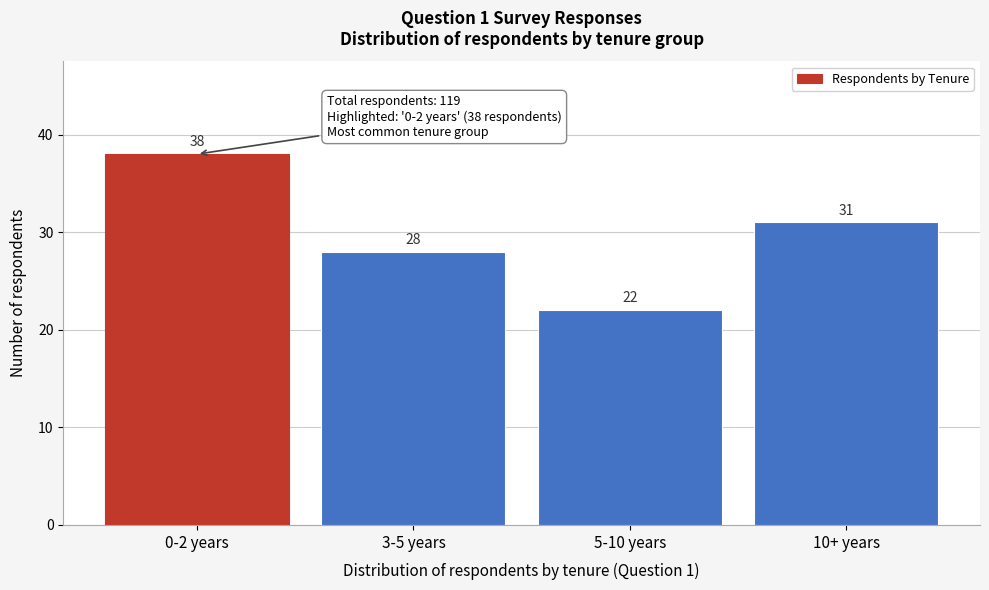

Reading right to left, list all the values displayed in this chart.

10+ years=31	5-10 years=22	3-5 years=28	0-2 years=38